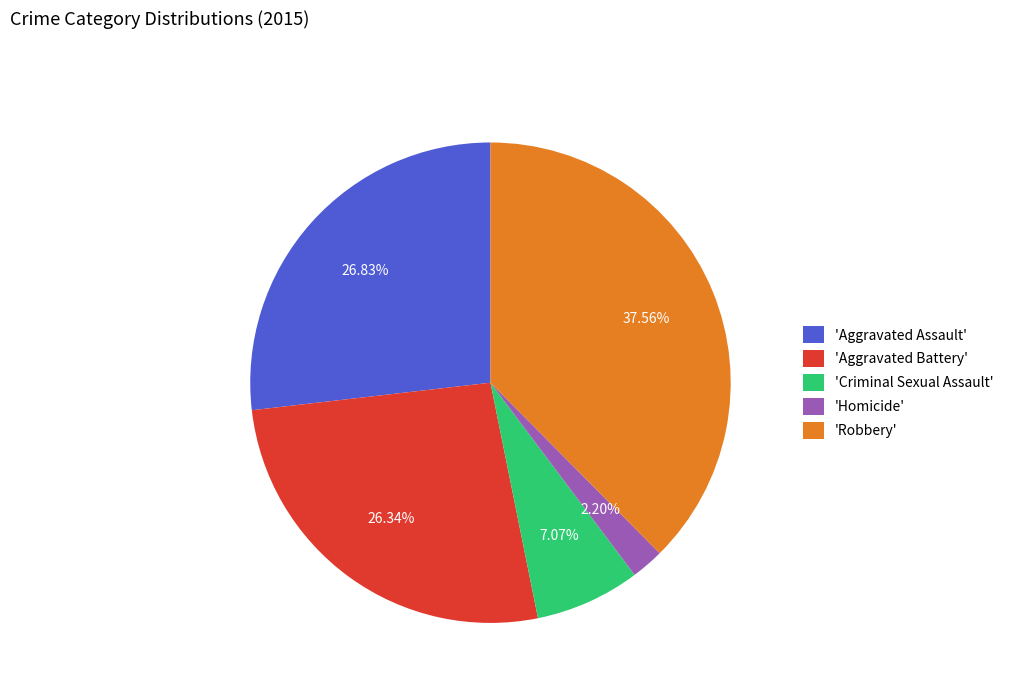

Does 'Aggravated Battery' account for over 50% of the chart?

No